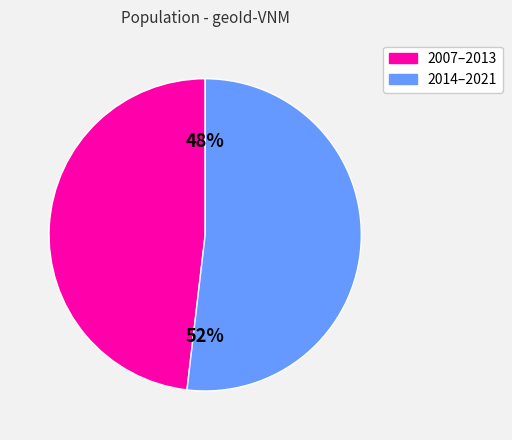

To the nearest percent, what is the average slice percentage?

50%